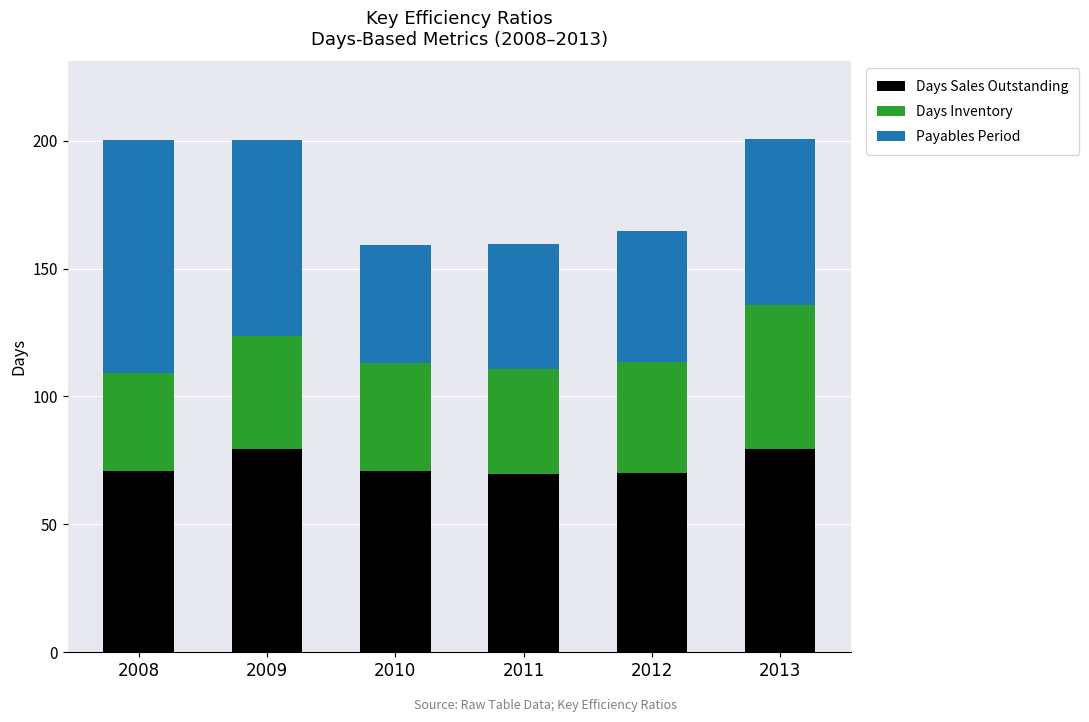

What is the difference between the maximum and second lowest values in the Days Sales Outstanding series?

9.6